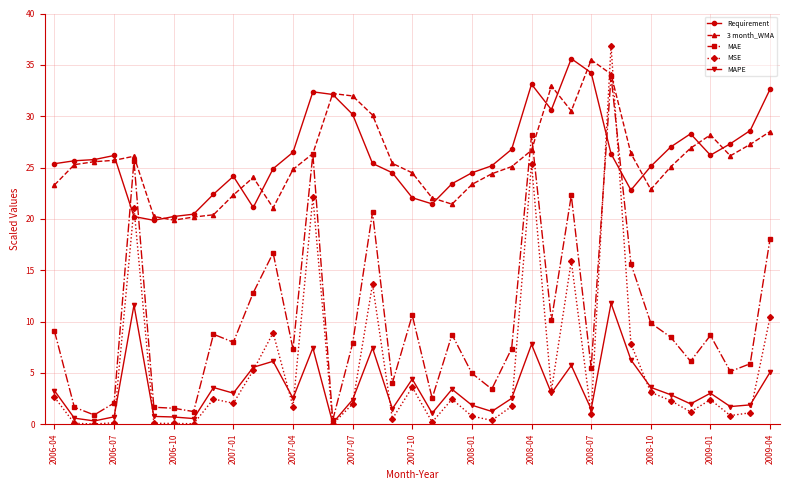

How many lines are shown in the chart?

5